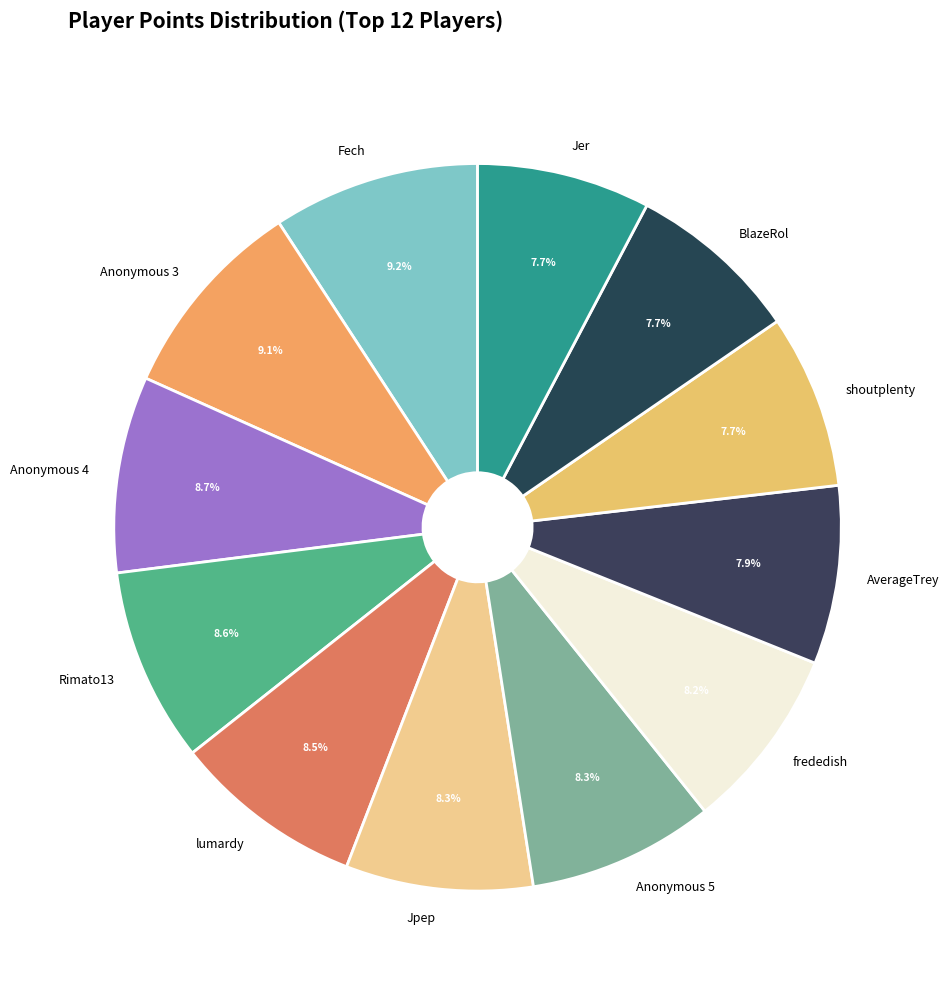

Is it true that Jer is 1% of the pie?

False